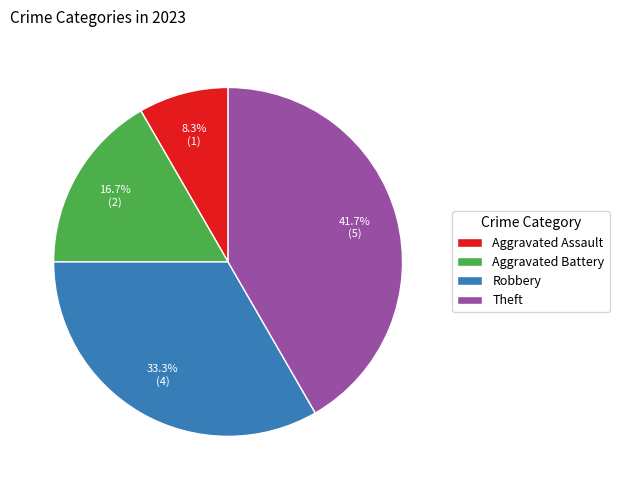

Which slice is the largest?

Theft